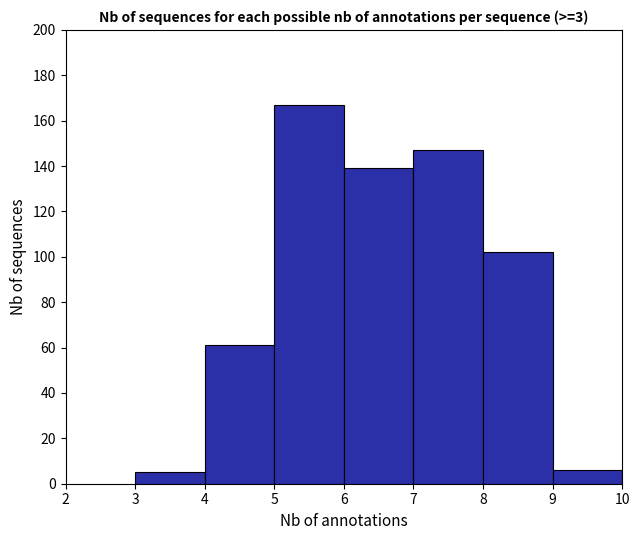

Over which range of the x-axis is the bar tallest?

5 to 6